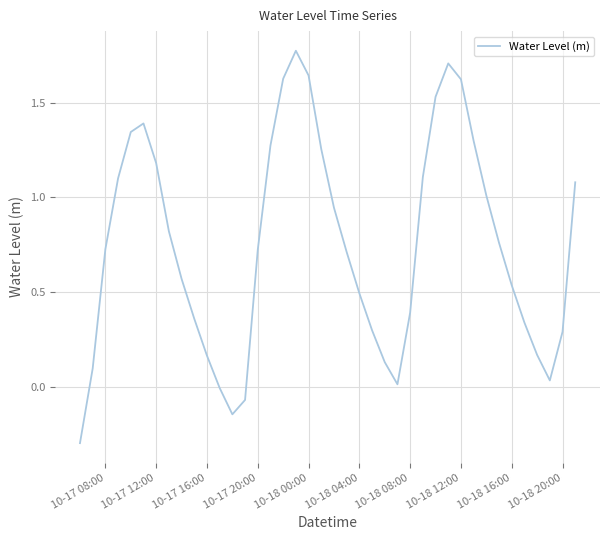

What is the smallest value displayed?

-0.3